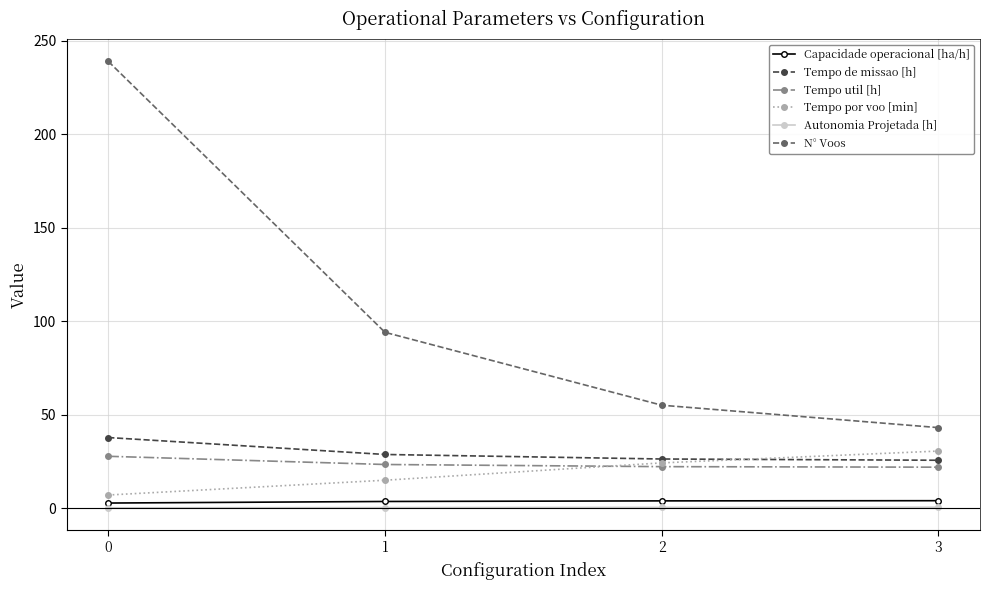

List the series in order of their peak value, lowest first.

Autonomia Projetada [h], Capacidade operacional [ha/h], Tempo util [h], Tempo por voo [min], Tempo de missao [h], N° Voos